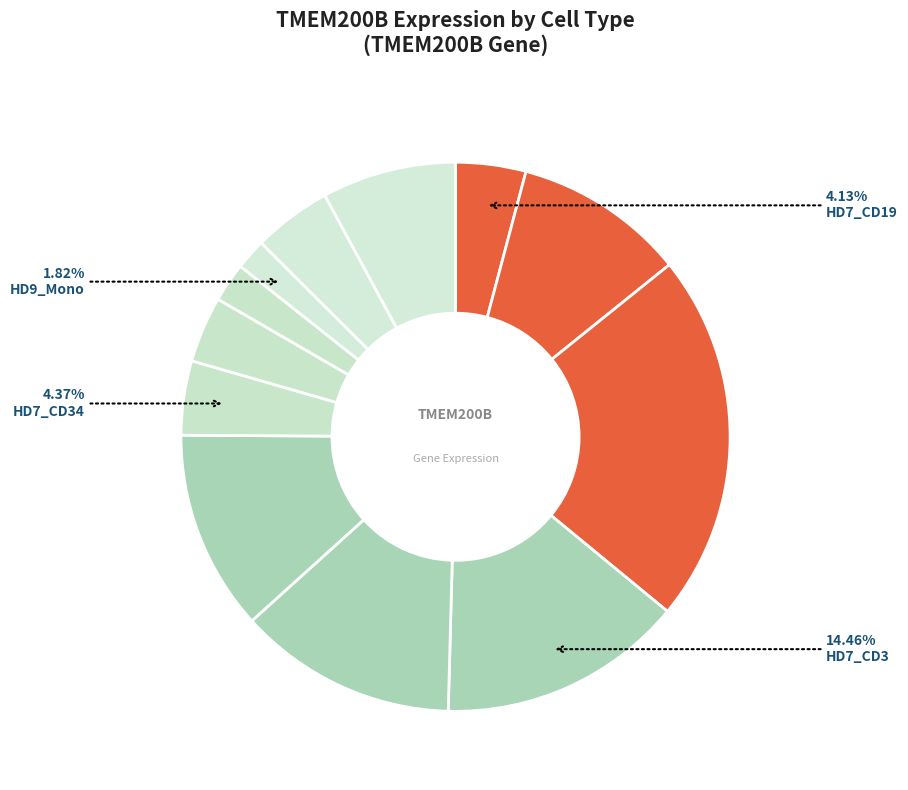

Count the number of slices in the pie.

12